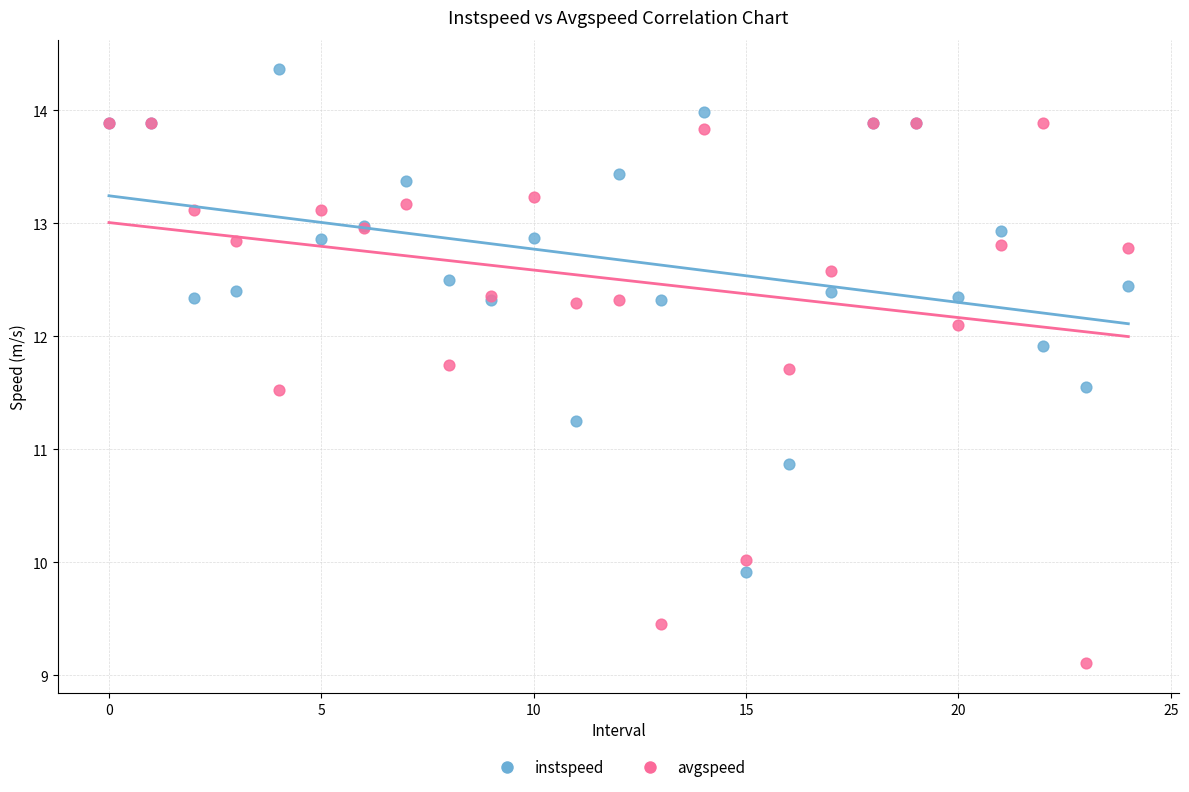

In the avgspeed series, what Y value is closest to 11?

11.5